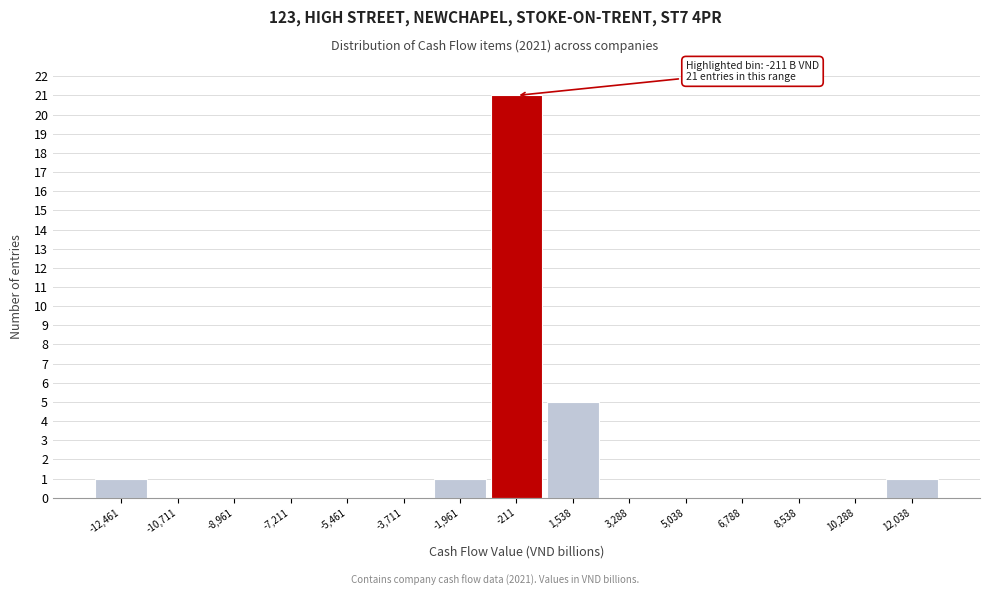

Which range on the x-axis has the tallest bar?

-1000 to 600